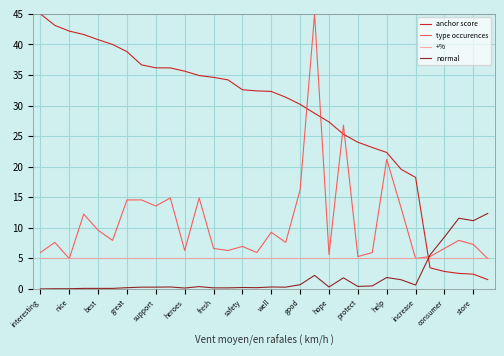

Which series has the largest total across all categories?

anchor score